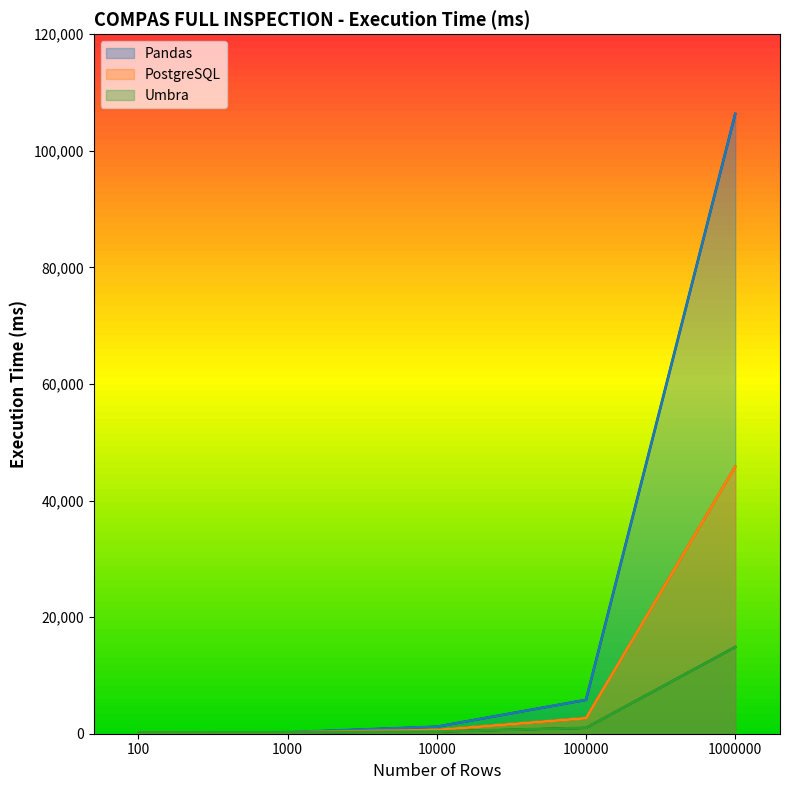

The Pandas series shows 39.1 at 100. True or false?

False